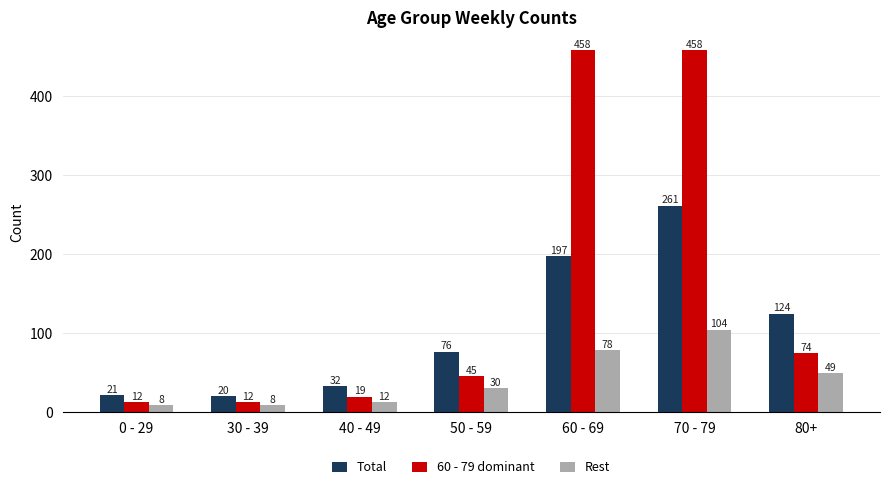

What is the sum of the Rest values at 40 - 49 and 50 - 59?

42